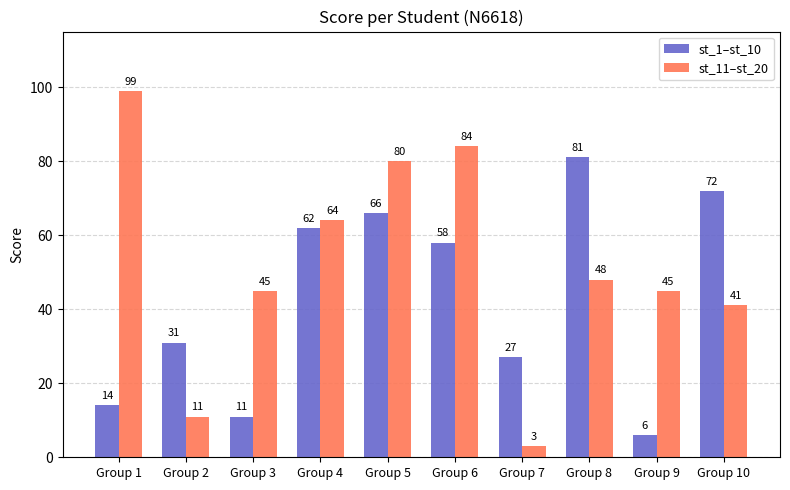

What are all the series names shown in the legend?

st_1–st_10, st_11–st_20